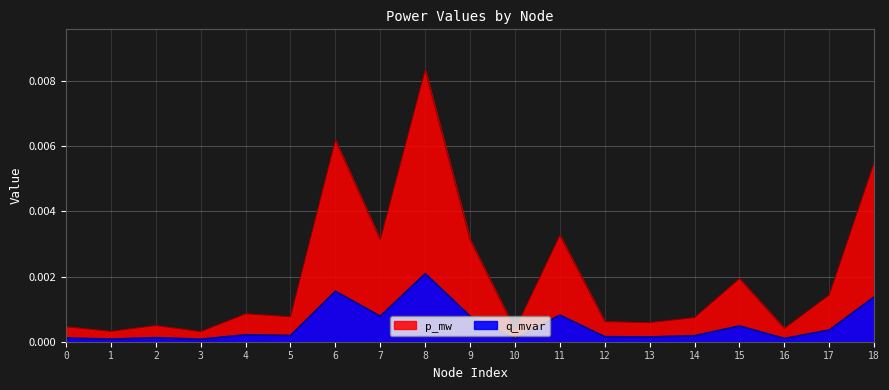

In p_mw, how many points are higher than both neighbors (excluding endpoints)?

6